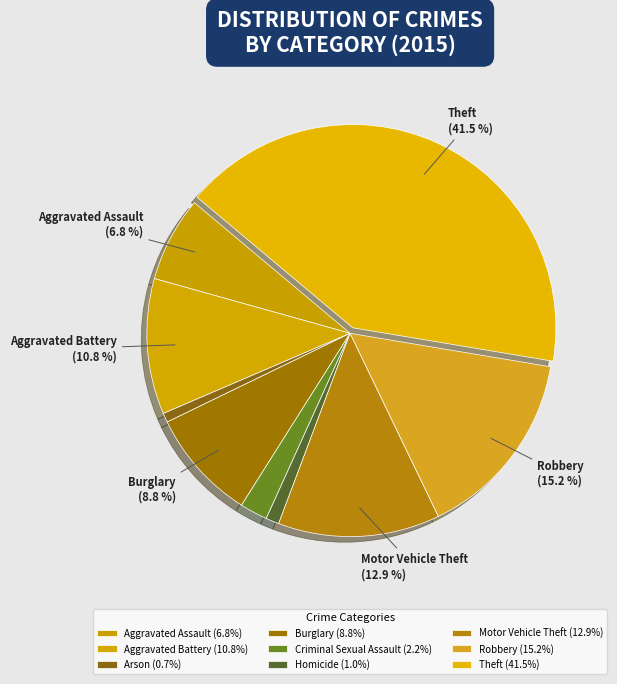

Which slice is the smallest?

Arson